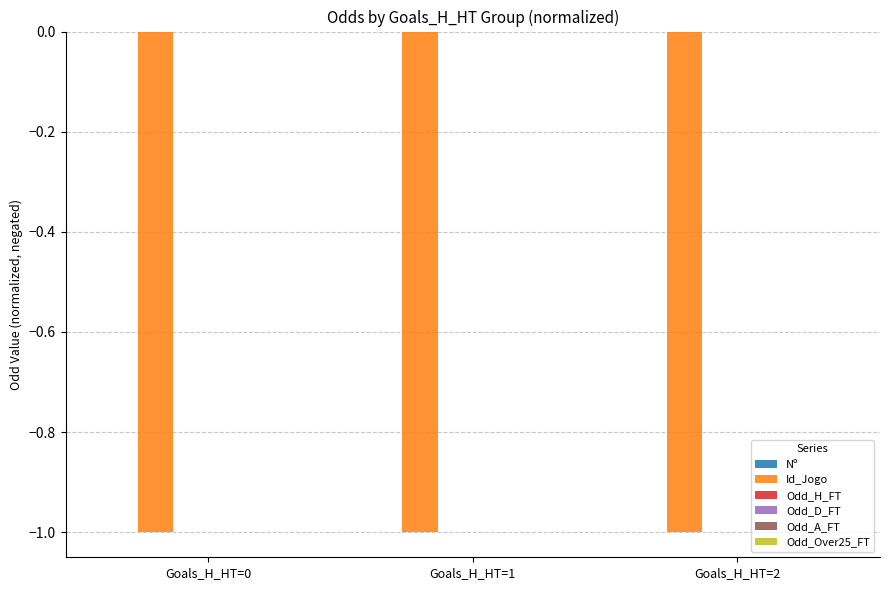

The Id_Jogo series shows -1.0 at Goals_H_HT=2. True or false?

True